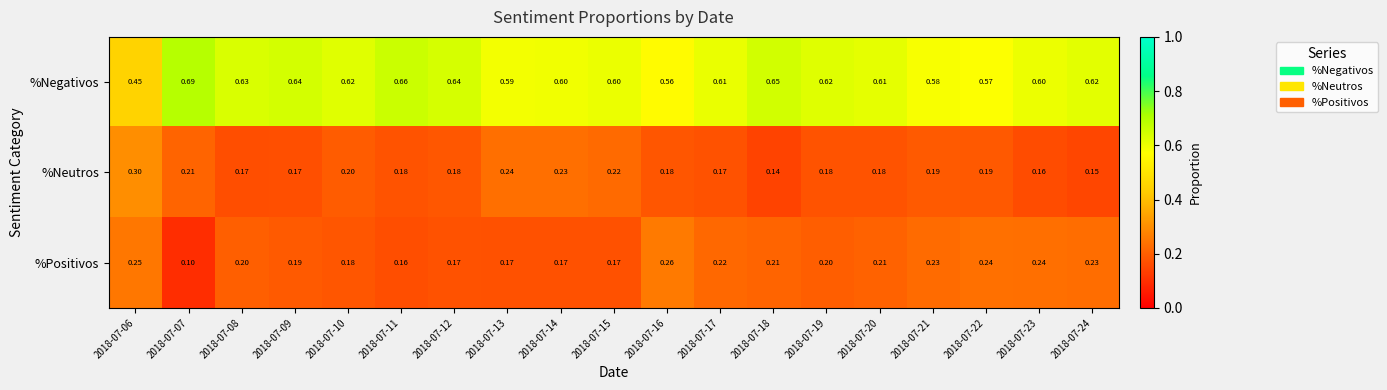

Rank the series by their maximum value, from highest to lowest.

%Negativos, %Neutros, %Positivos